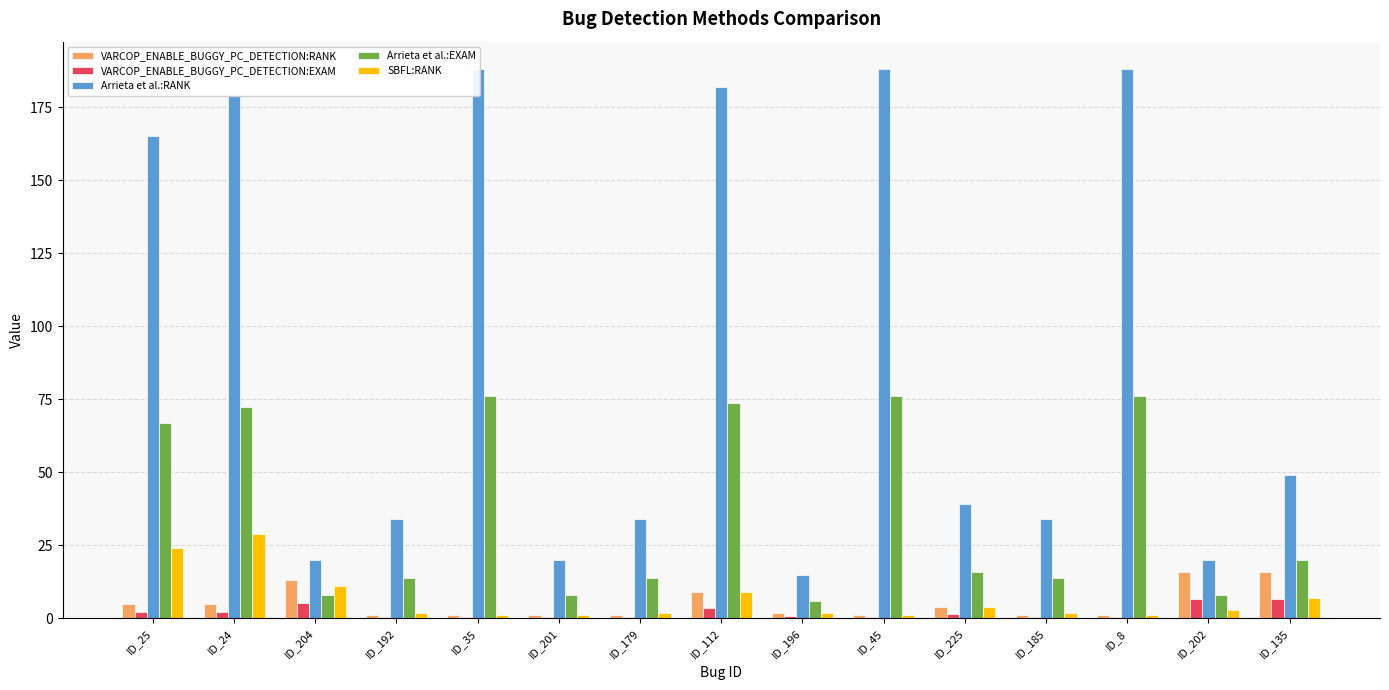

Is it true that VARCOP_ENABLE_BUGGY_PC_DETECTION:EXAM equals 0.8 at ID_196?

True